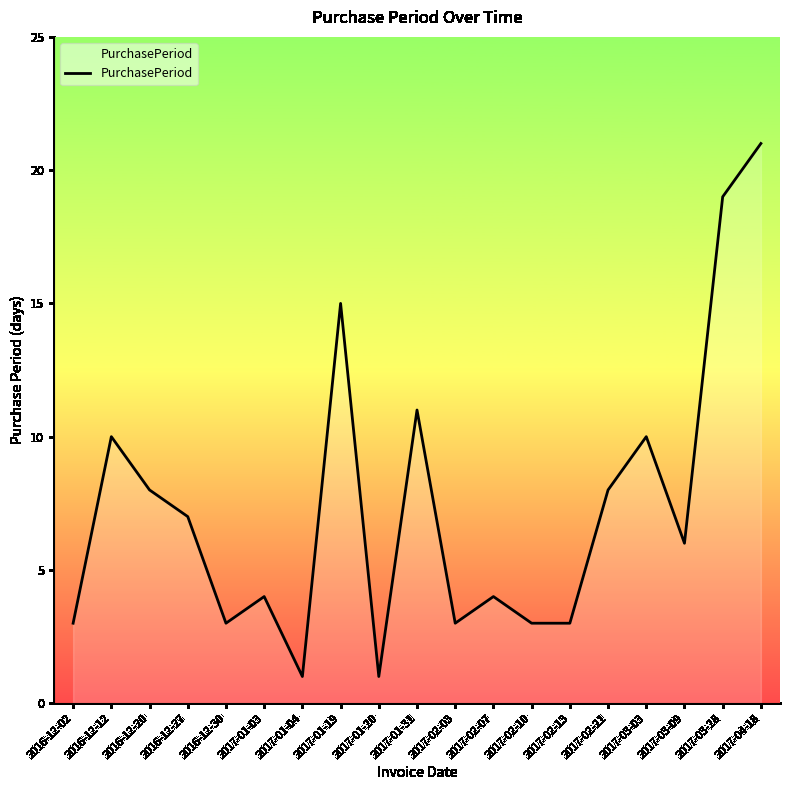

What position from the right is 2017-01-04?

13